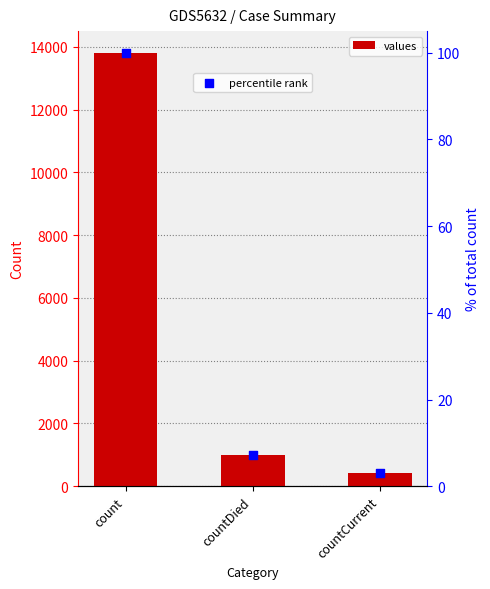

Is the value of values at countDied greater than the value of percentile rank at count?

Yes